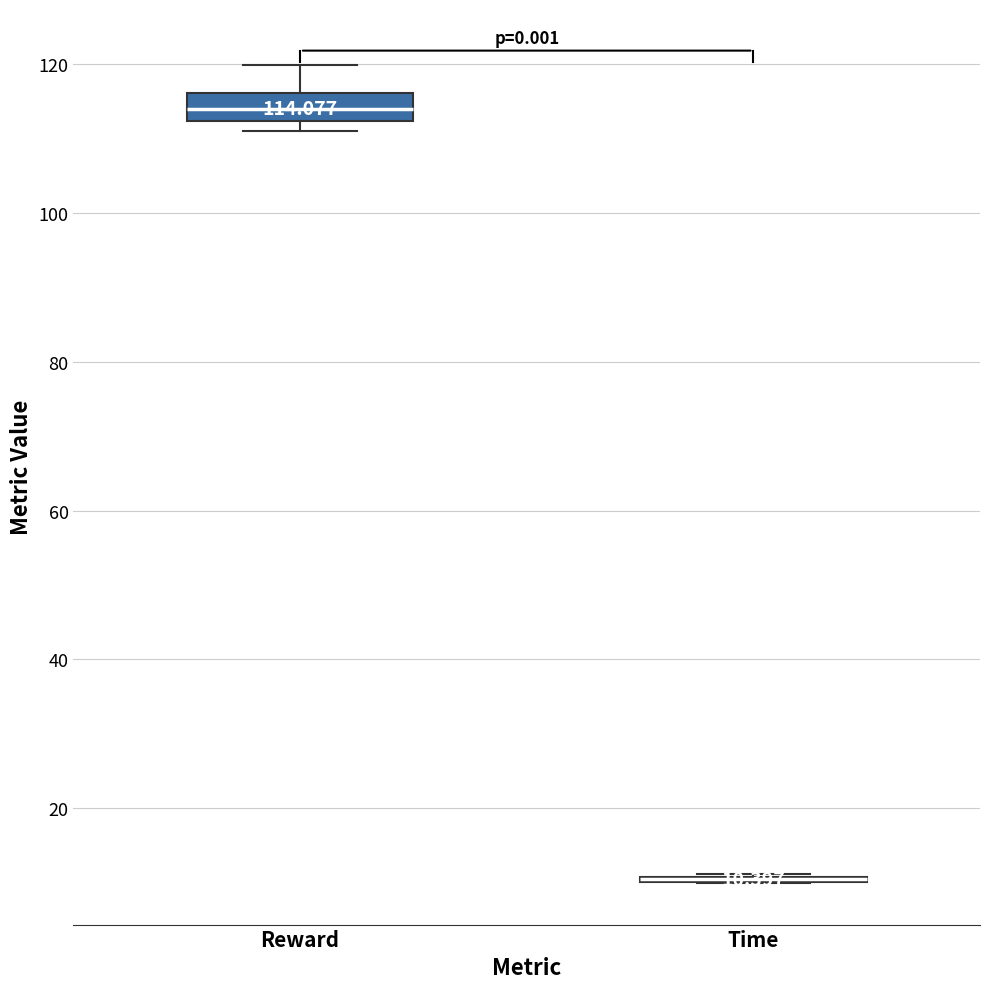

Which box is the tallest, from its lower edge to its upper edge?

Reward